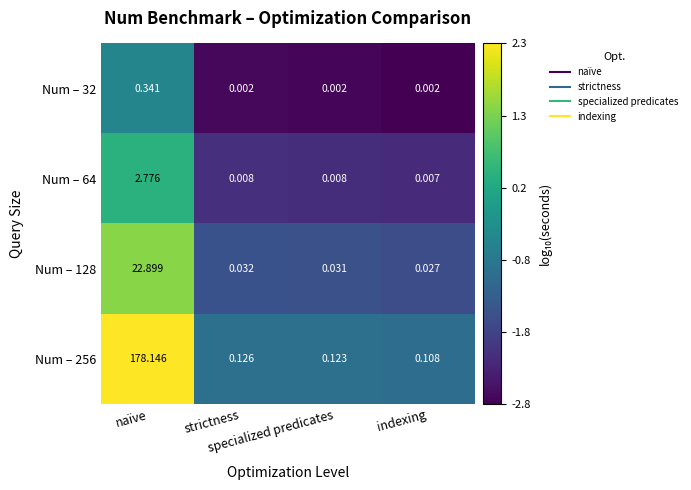

Which series changed the most between naïve and specialized predicates?

Num – 256